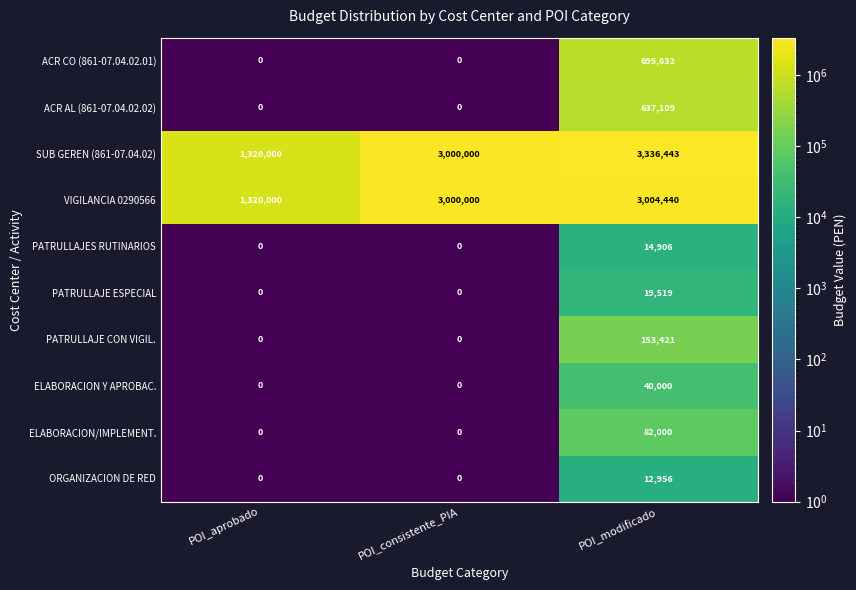

Reading left to right, extract all data points from this chart.

ACR CO (861-07.04.02.01): POI_aprobado=0	POI_consistente_PIA=0	POI_modificado=695832
ACR AL (861-07.04.02.02): POI_aprobado=0	POI_consistente_PIA=0	POI_modificado=637109
SUB GEREN (861-07.04.02): POI_aprobado=1320000	POI_consistente_PIA=3000000	POI_modificado=3336443
VIGILANCIA 0290566: POI_aprobado=1320000	POI_consistente_PIA=3000000	POI_modificado=3004440
PATRULLAJES RUTINARIOS: POI_aprobado=0	POI_consistente_PIA=0	POI_modificado=14906
PATRULLAJE ESPECIAL: POI_aprobado=0	POI_consistente_PIA=0	POI_modificado=19519
PATRULLAJE CON VIGIL.: POI_aprobado=0	POI_consistente_PIA=0	POI_modificado=153421
ELABORACION Y APROBAC.: POI_aprobado=0	POI_consistente_PIA=0	POI_modificado=40000
ELABORACION/IMPLEMENT.: POI_aprobado=0	POI_consistente_PIA=0	POI_modificado=82000
ORGANIZACION DE RED: POI_aprobado=0	POI_consistente_PIA=0	POI_modificado=12956